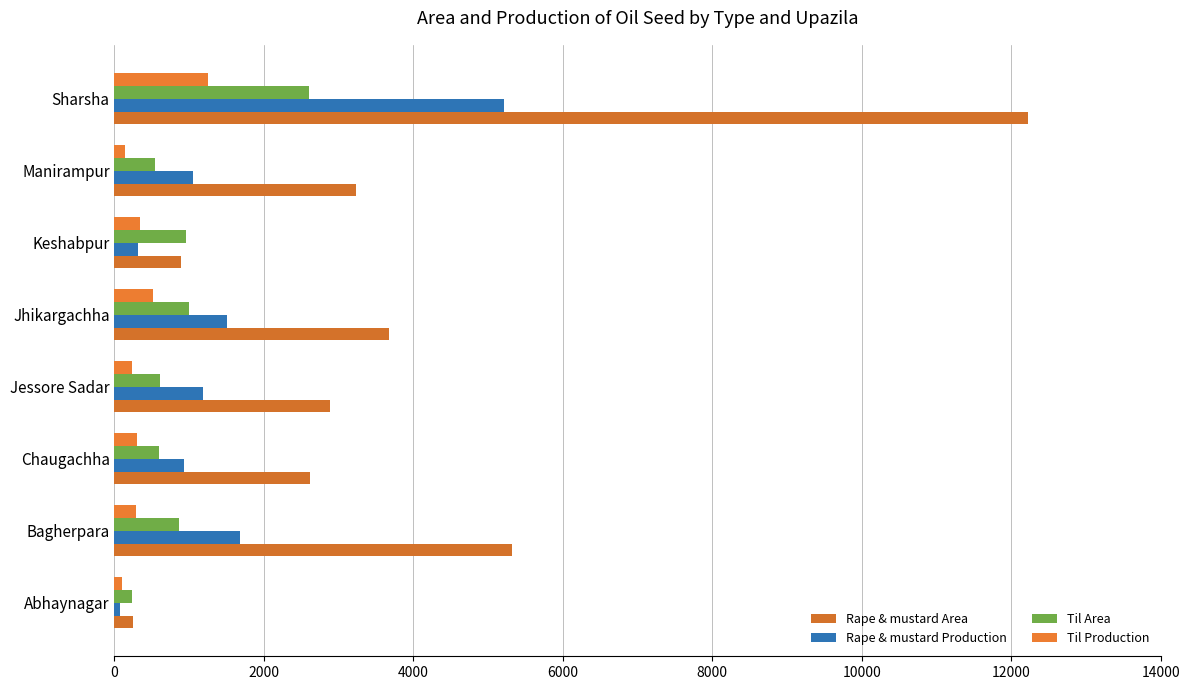

What are all the series names shown in the legend?

Rape & mustard Area, Rape & mustard Production, Til Area, Til Production